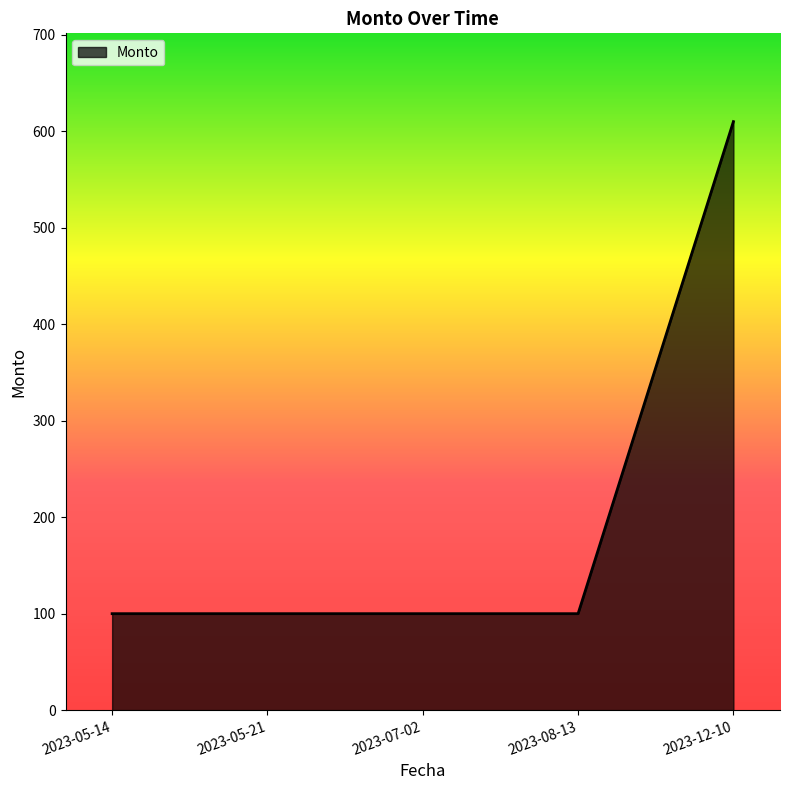

How many lines are shown in the chart?

1